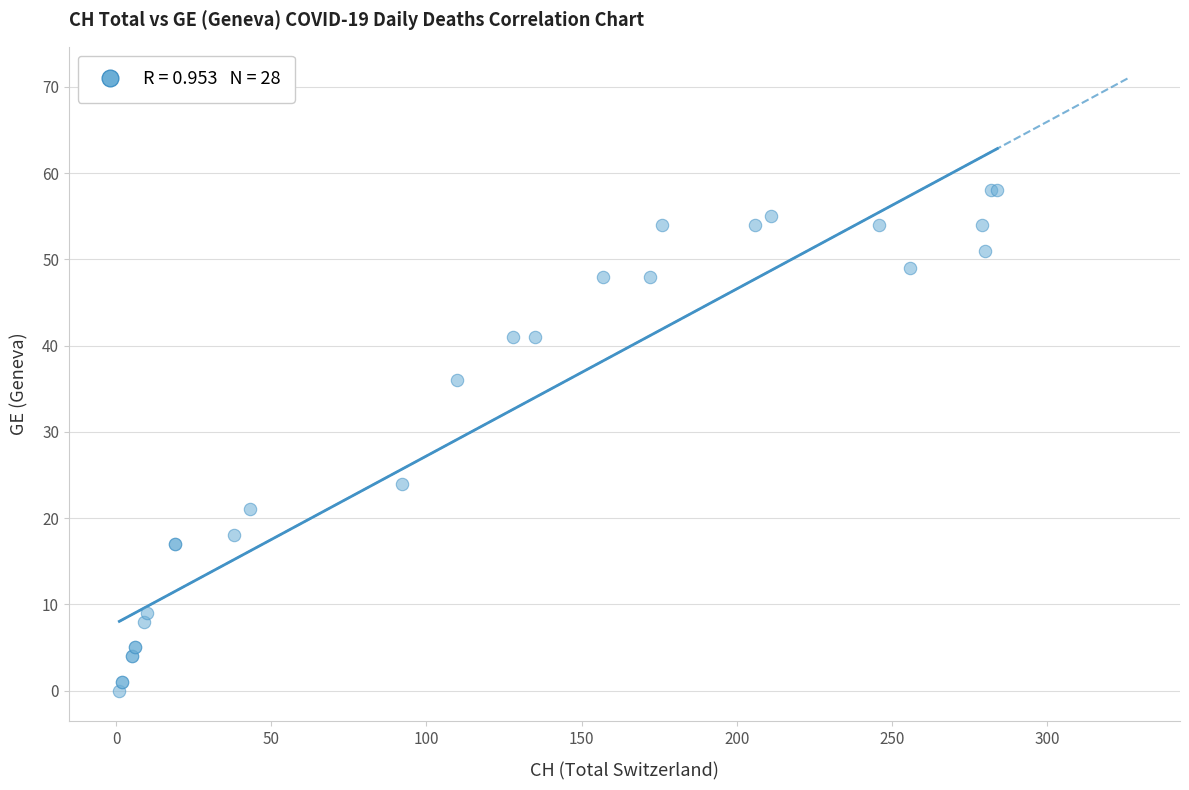

What Y value in the scatter plot is closest to 29?

24